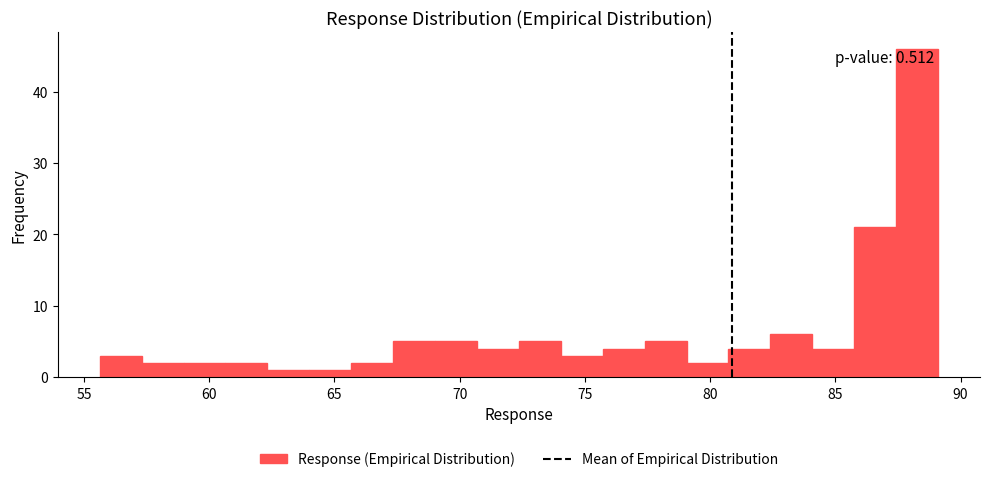

Around what value on the x-axis is the tallest bar? Give the approximate position of its centre, as read against the axis.

88.5